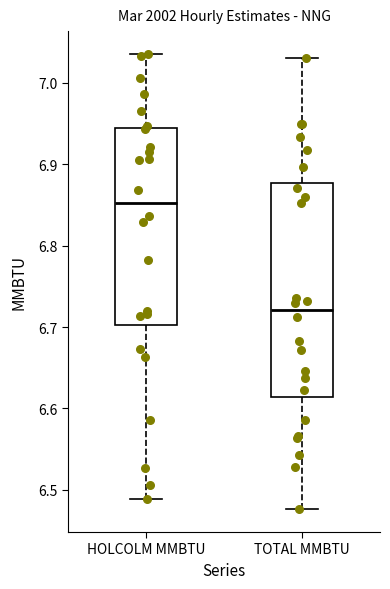

Reading left to right, transcribe this box plot: for each box, give where its median line is, the range the box spans, and where its two whiskers end, as read against the y-axis. The values are not printed on the chart, so give them approximately, as read against the axis.

HOLCOLM MMBTU: median 6.85, box 6.70 to 6.94, whiskers 6.49 to 7.04
TOTAL MMBTU: median 6.72, box 6.61 to 6.88, whiskers 6.48 to 7.03